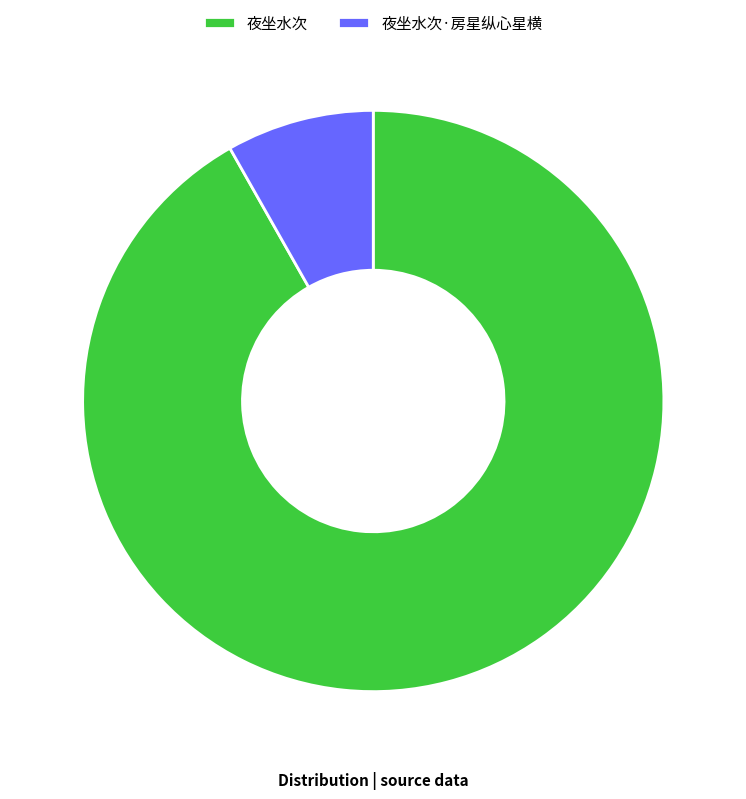

True or false: 夜坐水次·房星纵心星横 accounts for 1% of the total.

False